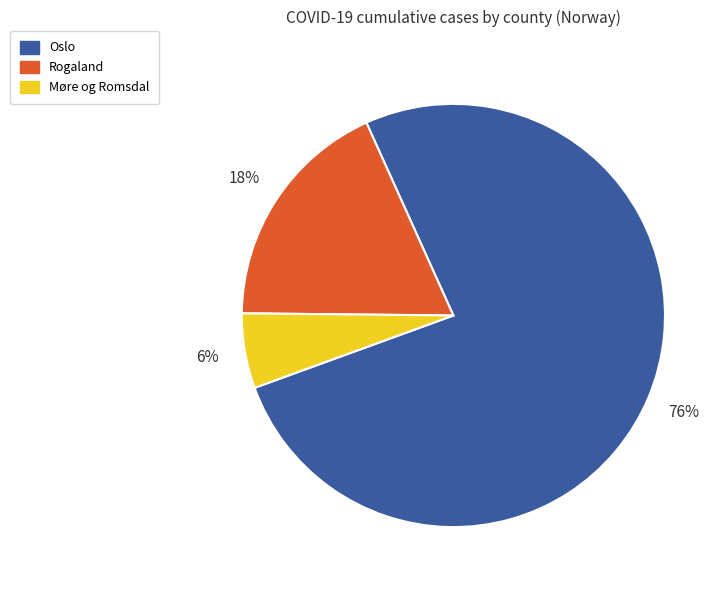

Is the sum of Møre og Romsdal and Rogaland greater than half?

No